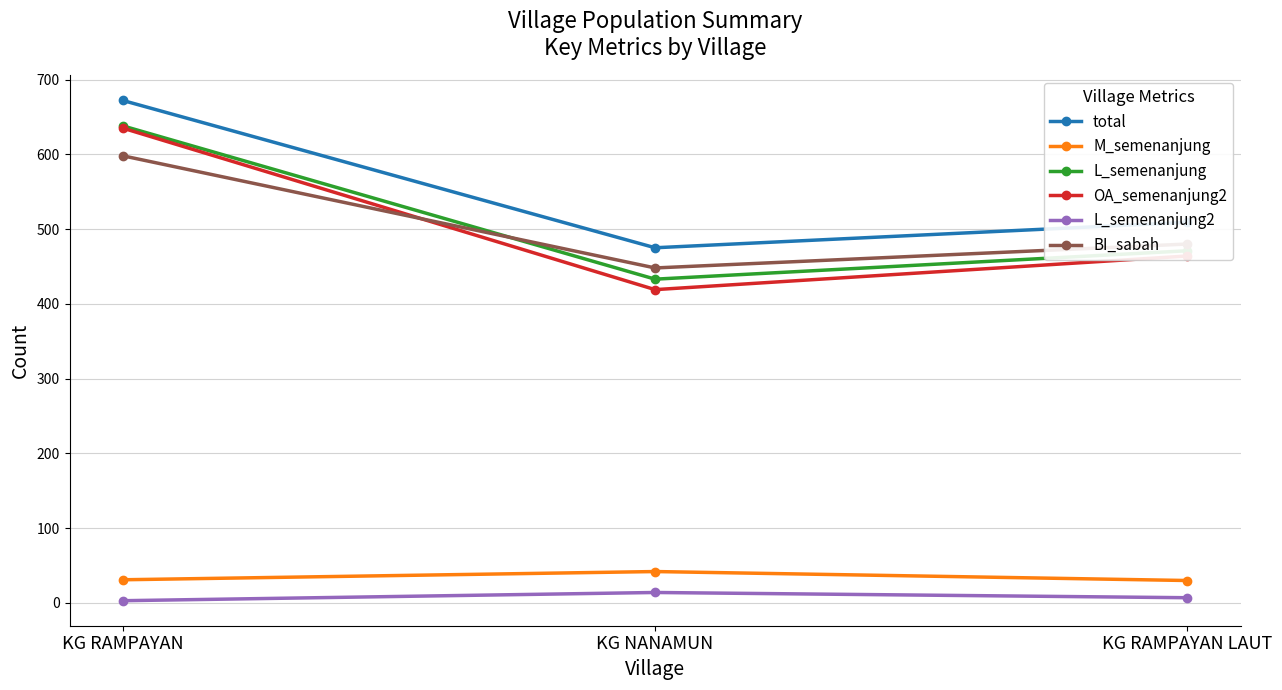

What is the maximum value shown in the chart?

672